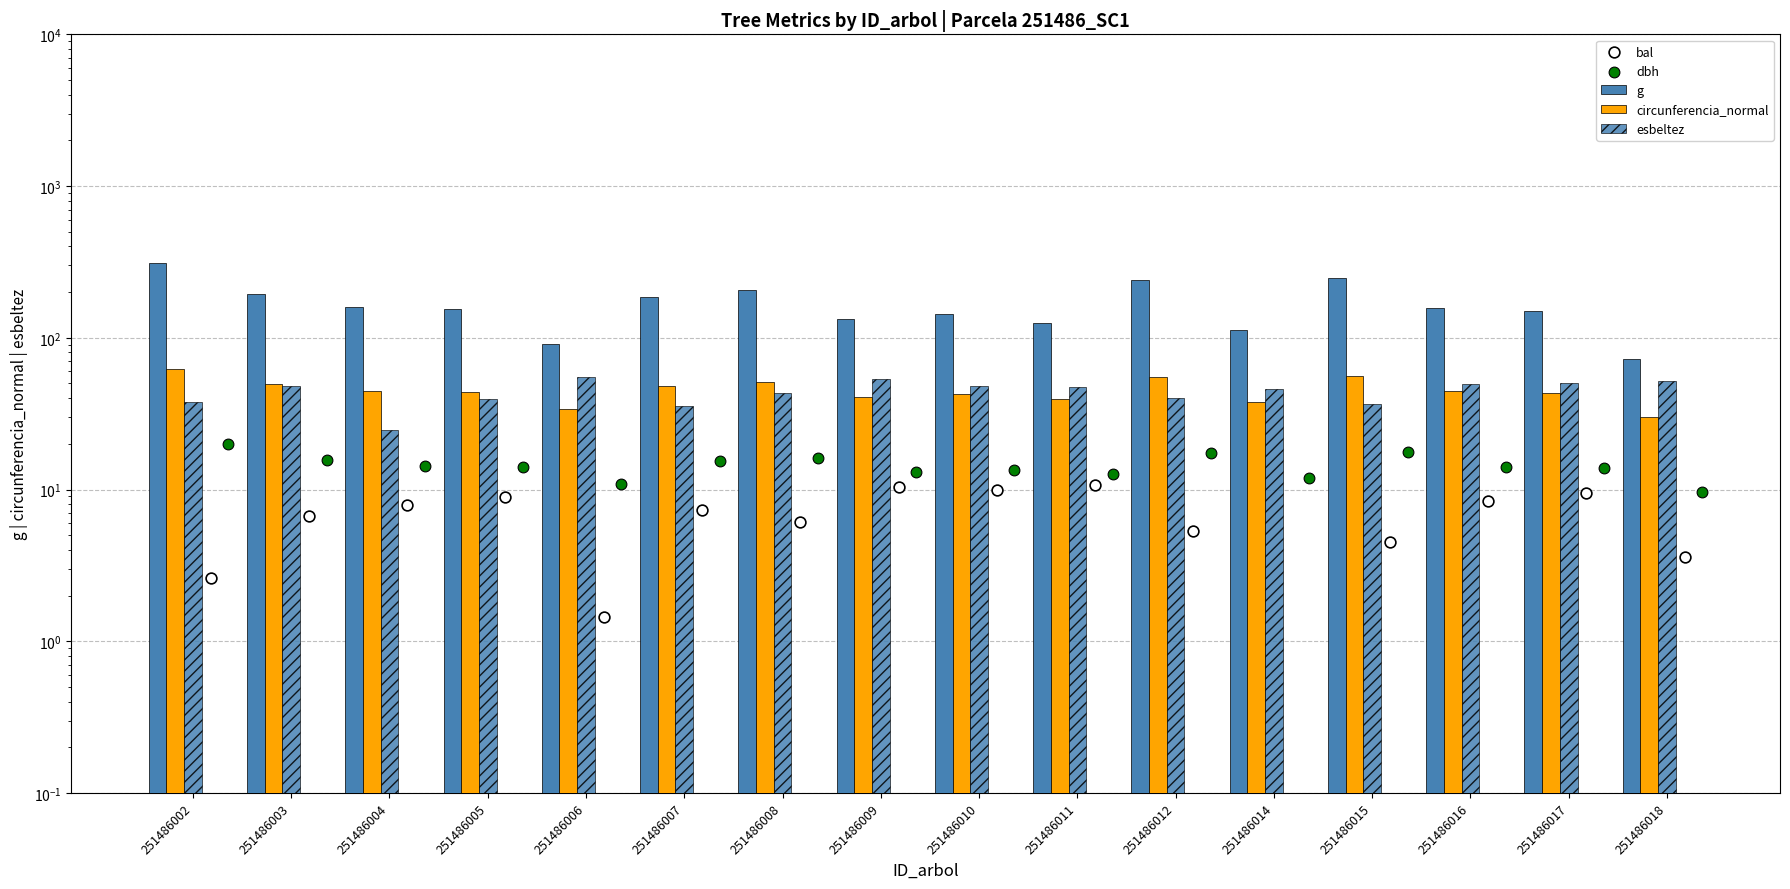

Which series has the widest spread of Y values?

g